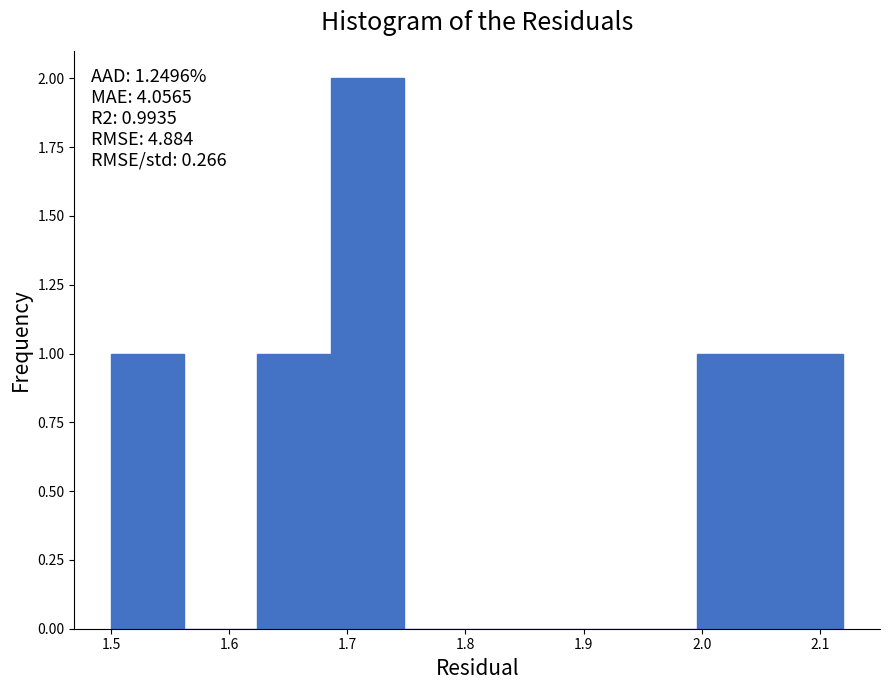

Over which range of the x-axis is the bar tallest?

1.686 to 1.748